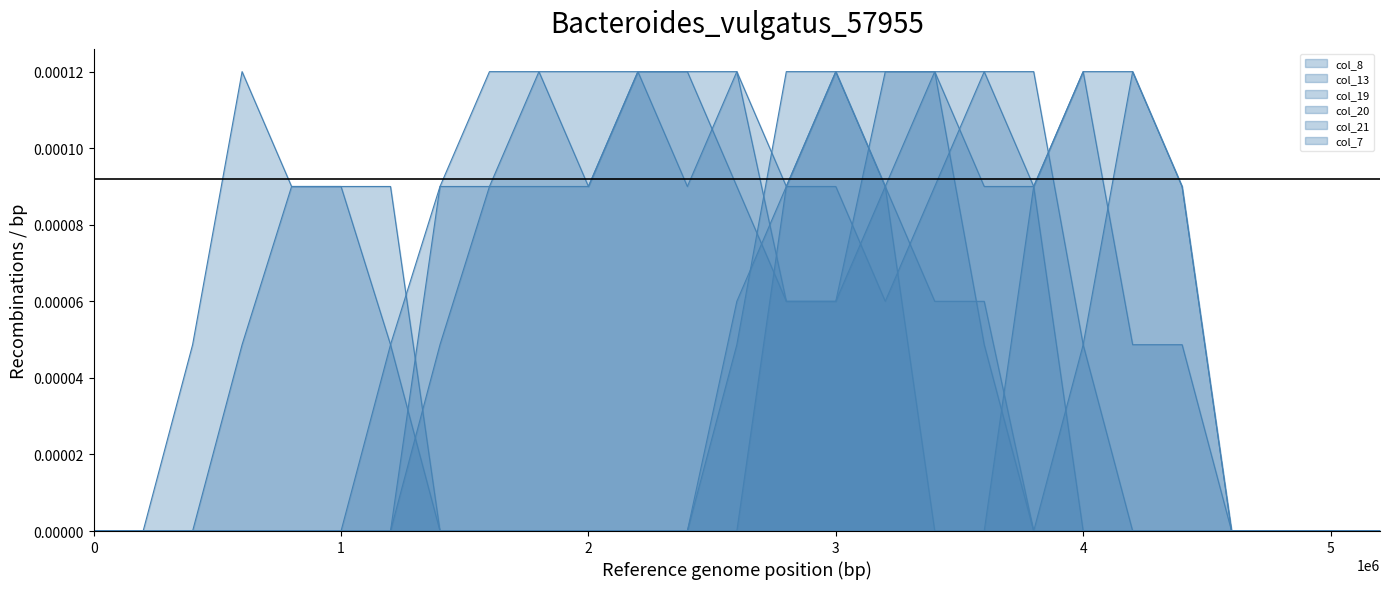

How many intersections are there between col_13 and col_20?

2